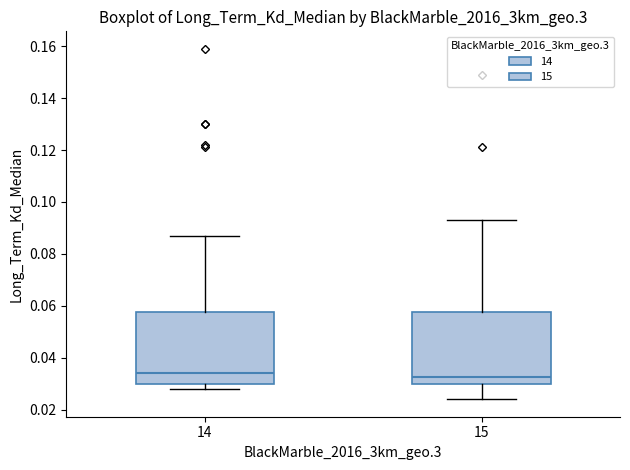

Reading left to right, read every box against the y-axis: the position of its median line, the range the box covers, and the ends of its whiskers. The values are not printed on the chart, so give them approximately, as read against the axis.

14: median 0.034, box 0.030 to 0.058, whiskers 0.028 to 0.088
15: median 0.032, box 0.030 to 0.058, whiskers 0.024 to 0.094